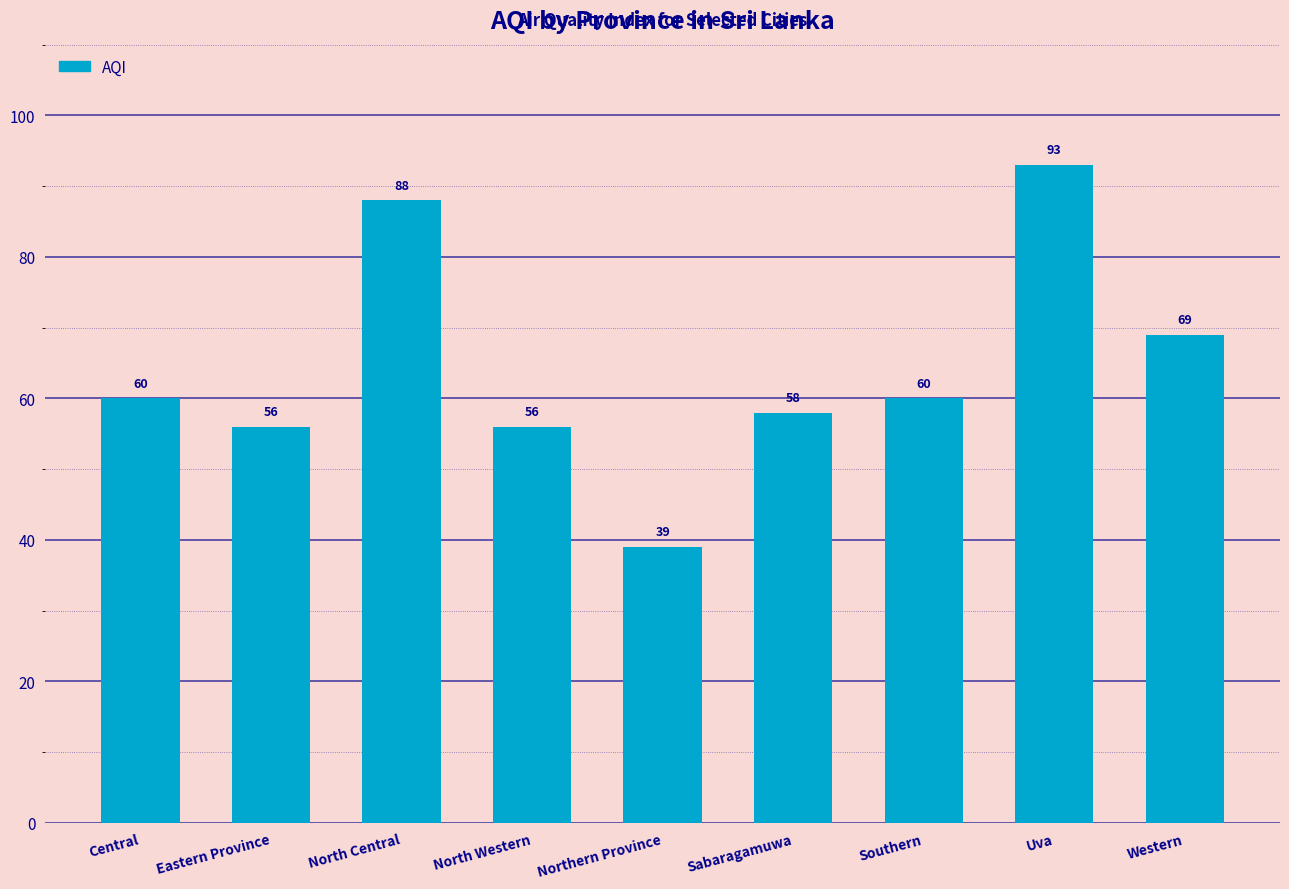

At which category does the chart reach its peak across all series?

Uva